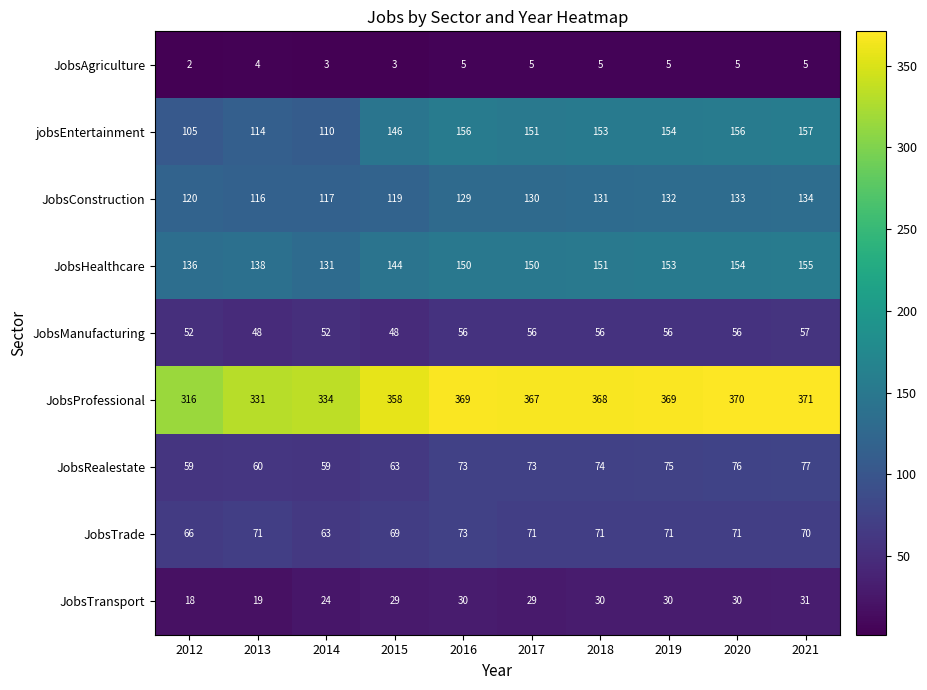

What is the average value of the JobsTrade series?

70